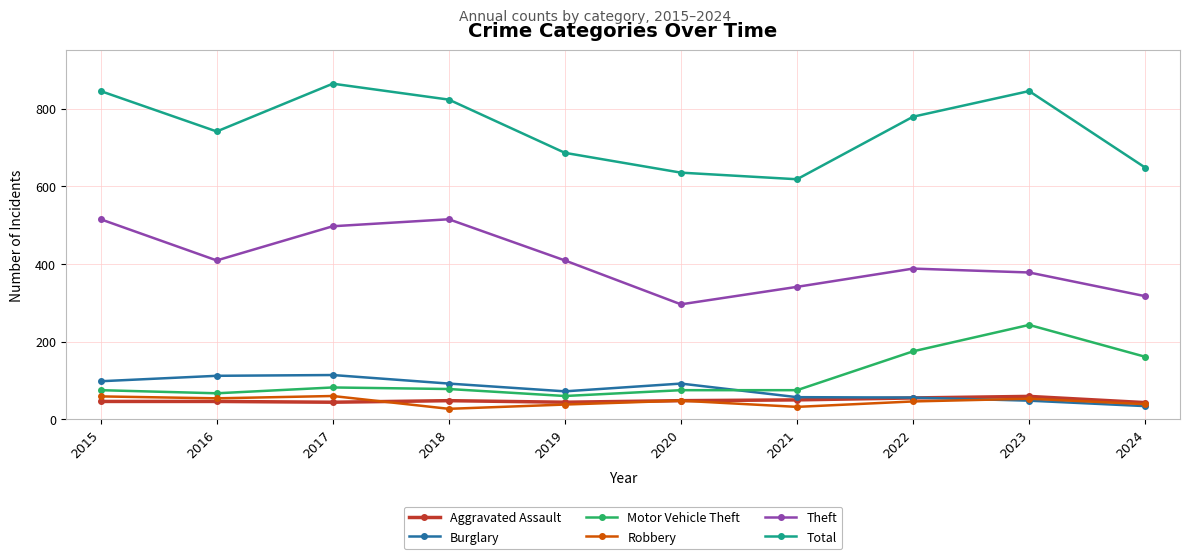

Where is the first local minimum for Burglary?

2019